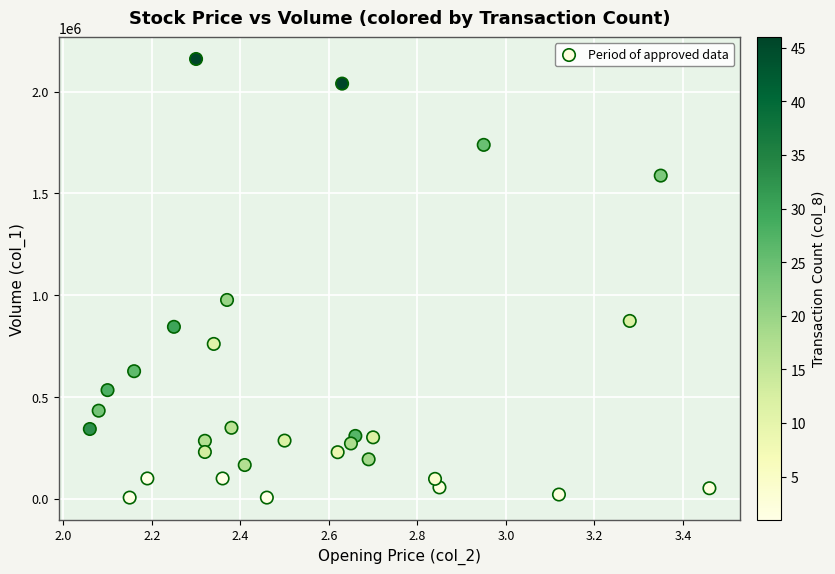

What Y value in the scatter plot is closest to 1082500?

976000